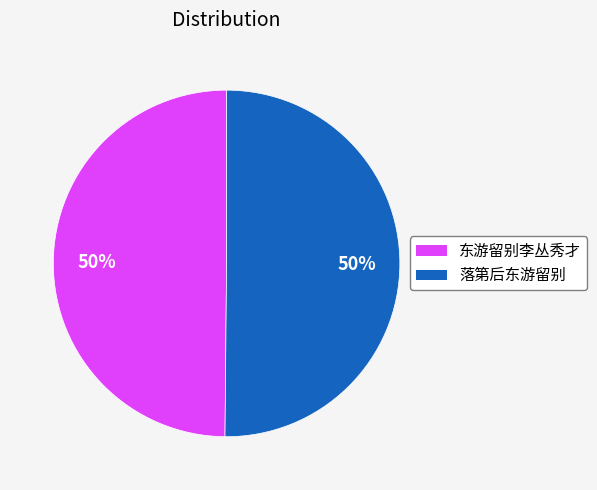

To the nearest percent, what is the average slice percentage?

50%